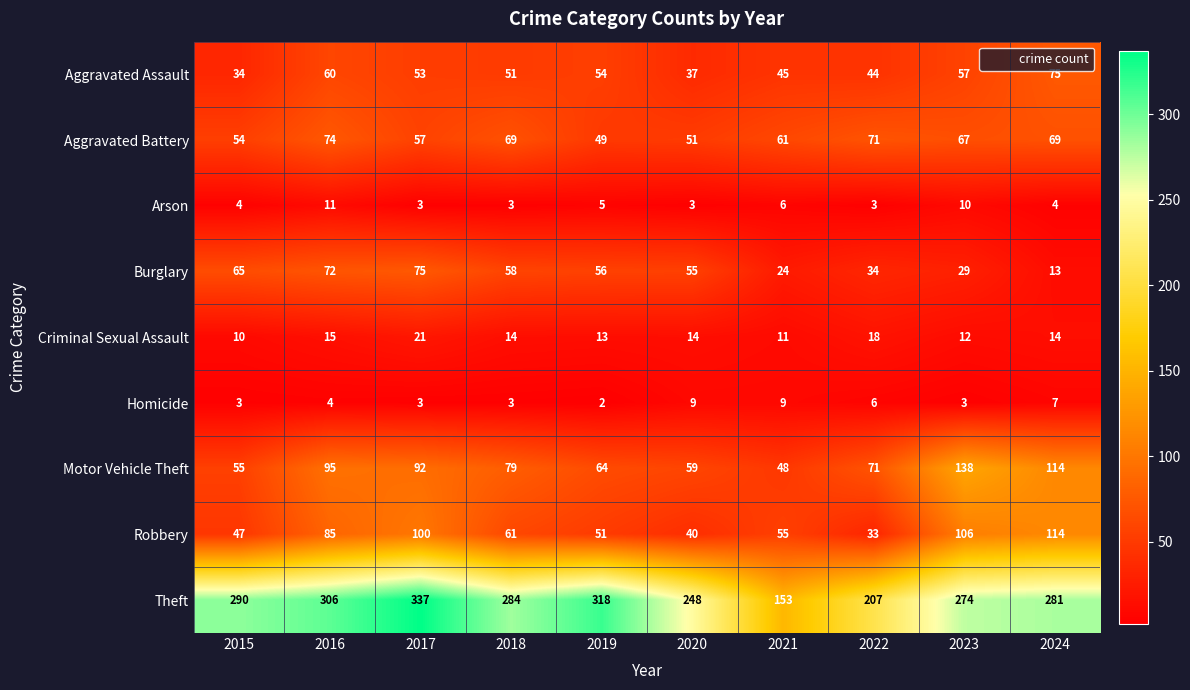

What is the difference between the Homicide values at 2015 and 2021?

6